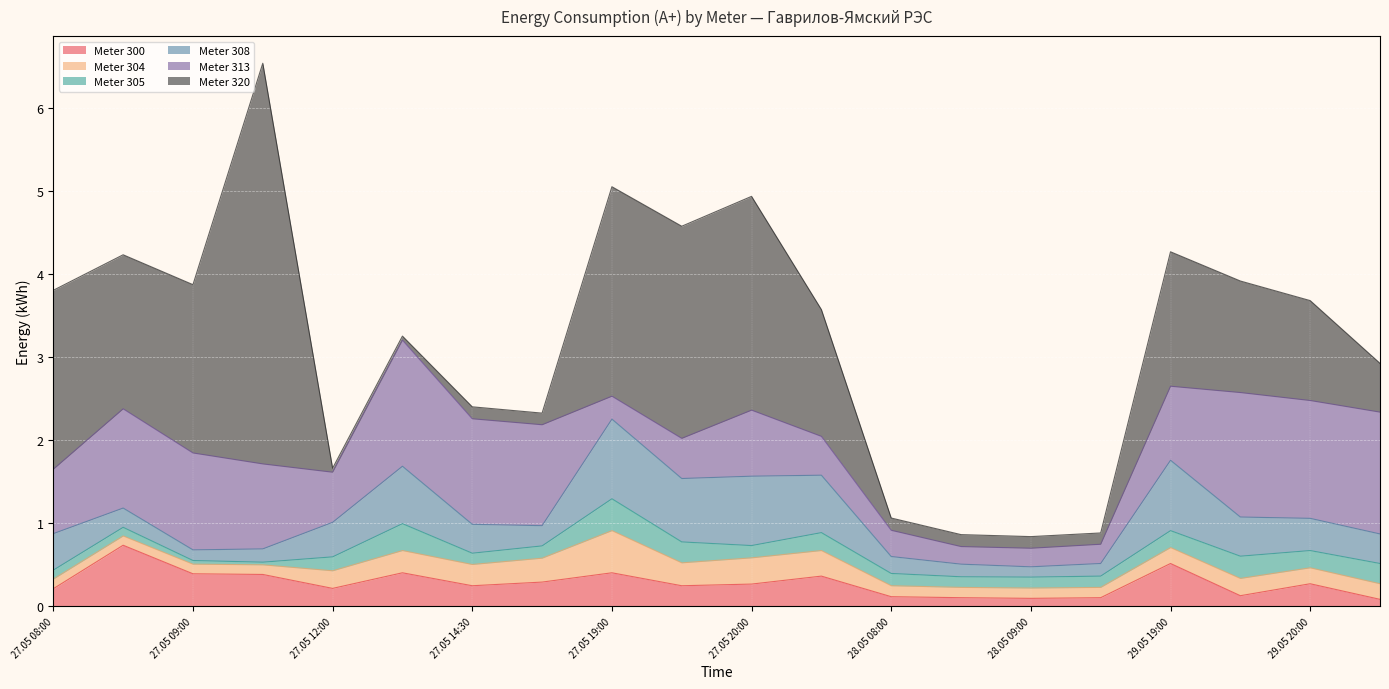

At which category is the sum across all series the highest?

27.05 09:30